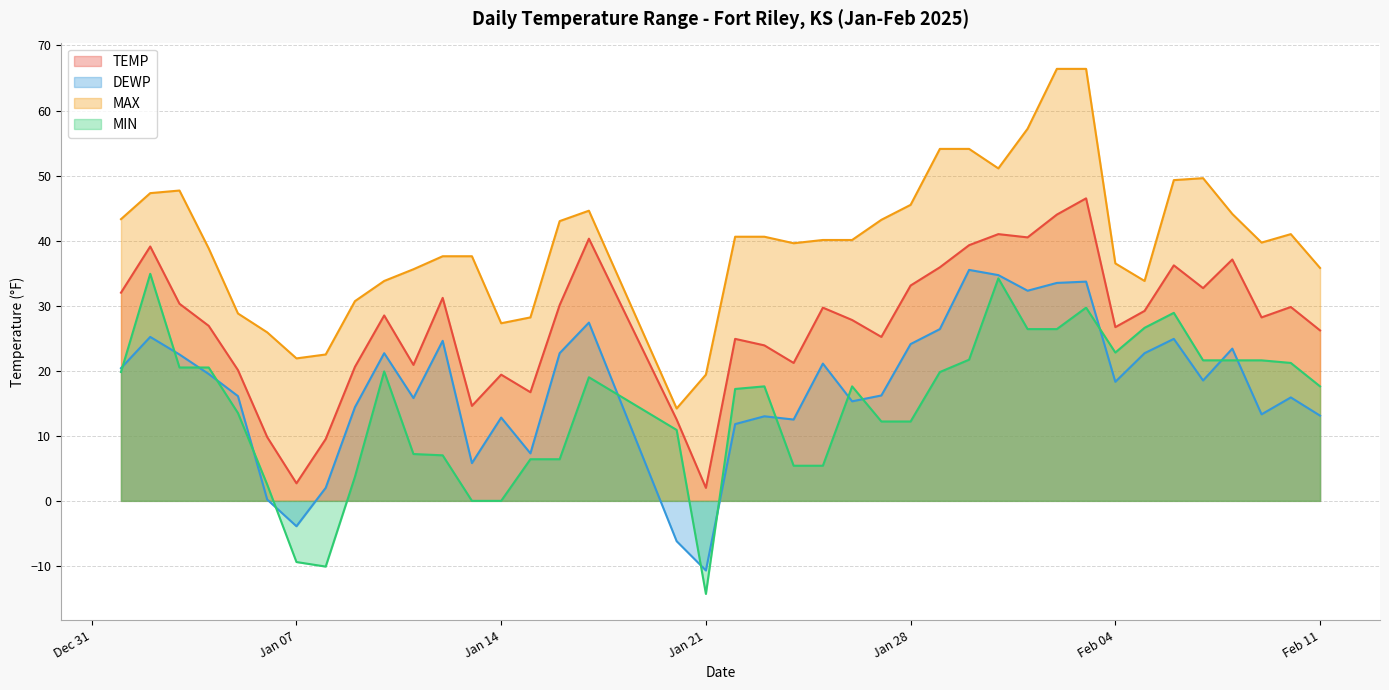

What is the difference between the MIN values at Feb 11 and Jan 28?

5.4